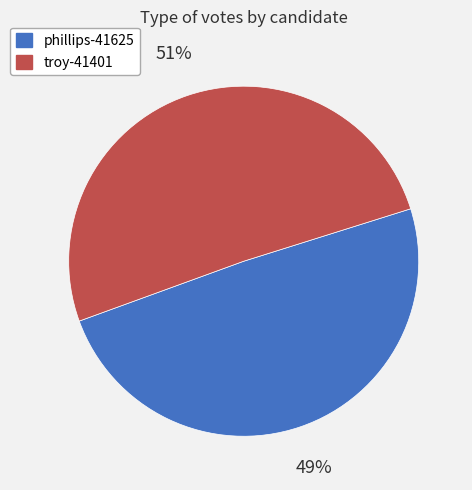

Is there a majority slice in this chart?

Yes